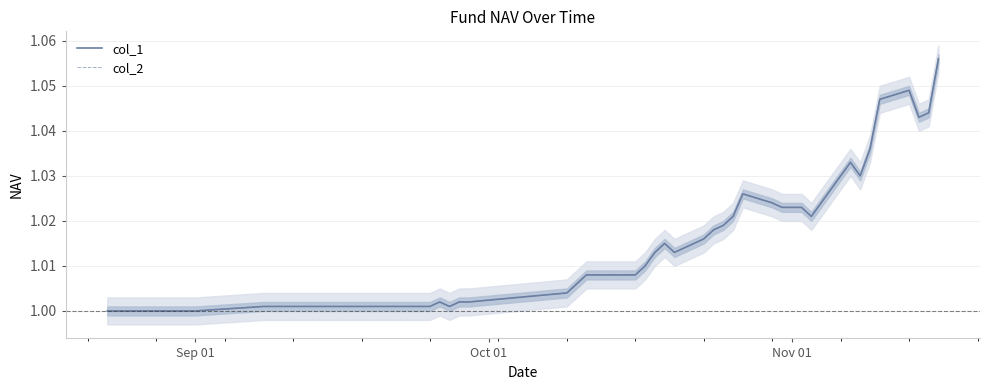

What is the average value of the col_1 series?

1.0